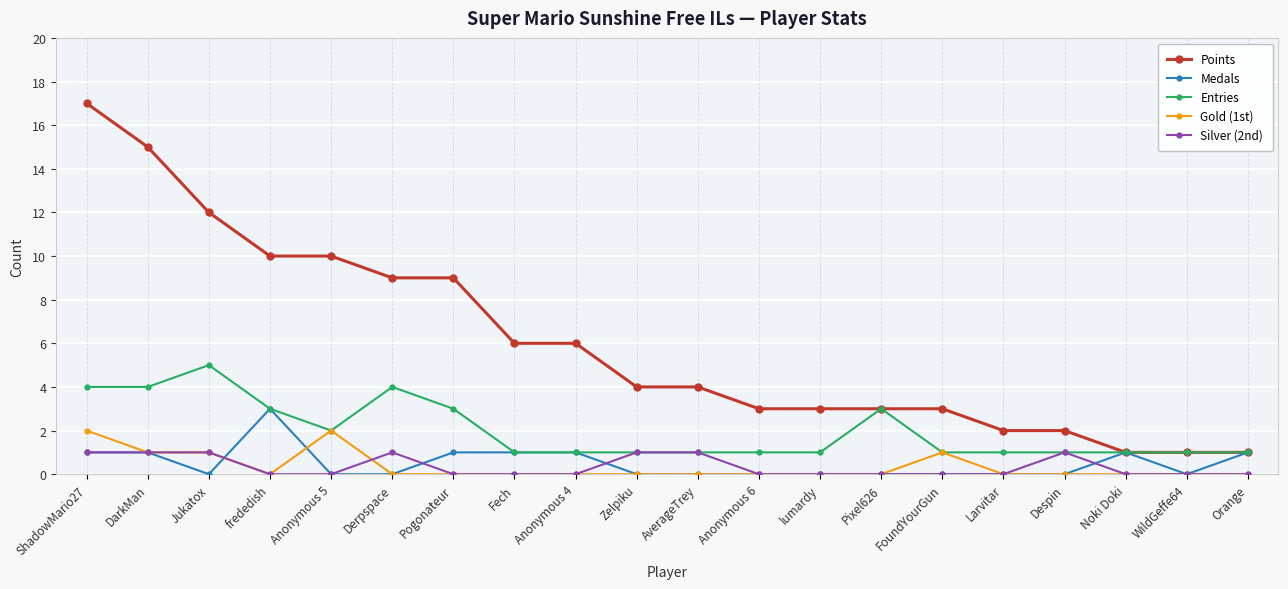

What value does the Entries series have at AverageTrey?

1